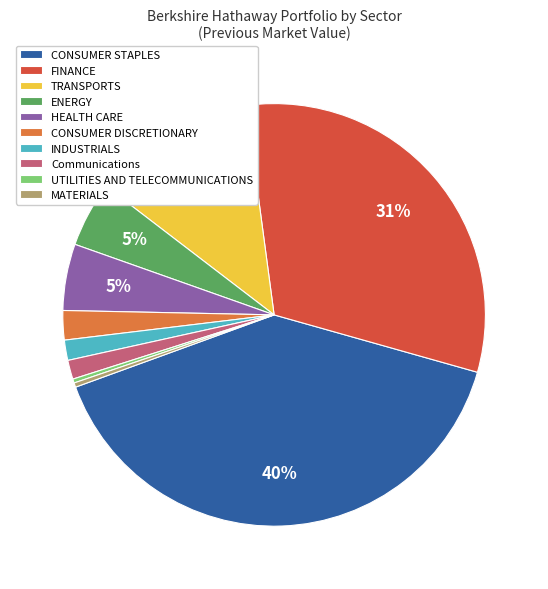

True or false: TRANSPORTS accounts for 12% of the total.

True